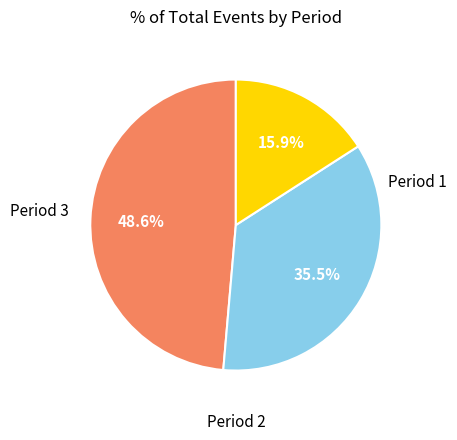

Does any single category account for the majority?

No